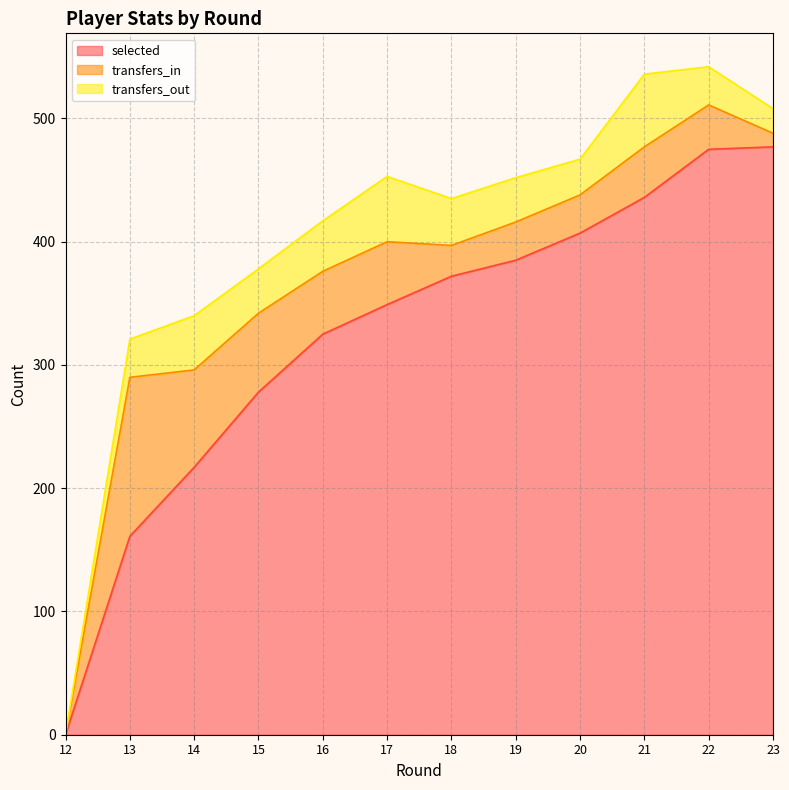

True or false: selected has more than 1 points higher than both neighbors.

False